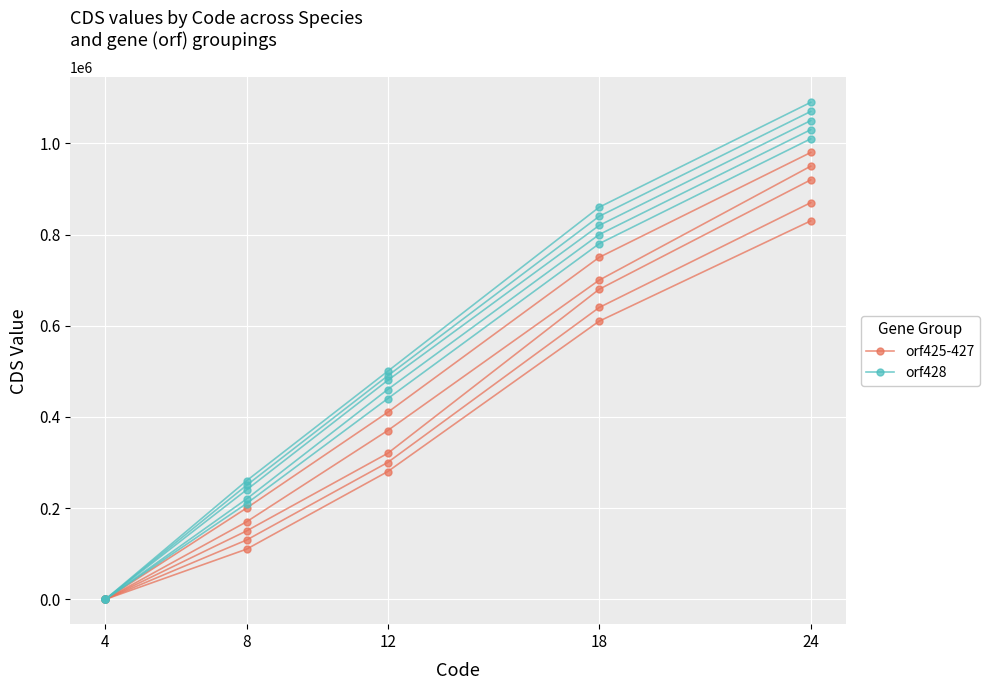

At which category is the sum across all series the highest?

24